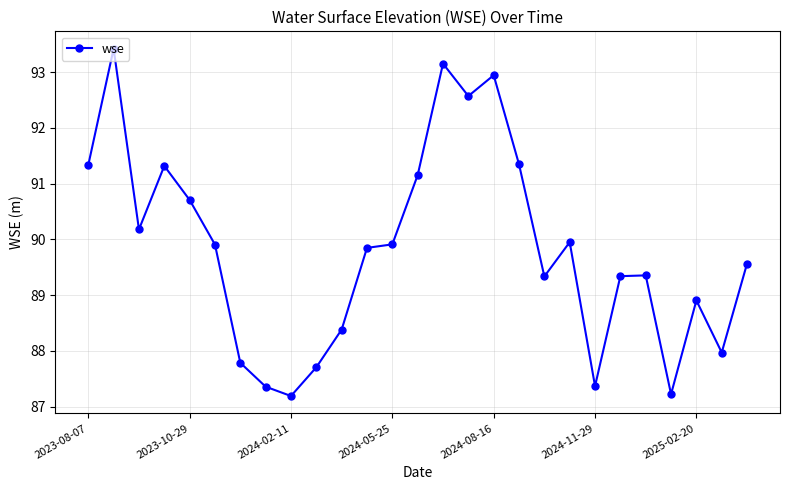

What is the value of the 5th point from the left?

90.7